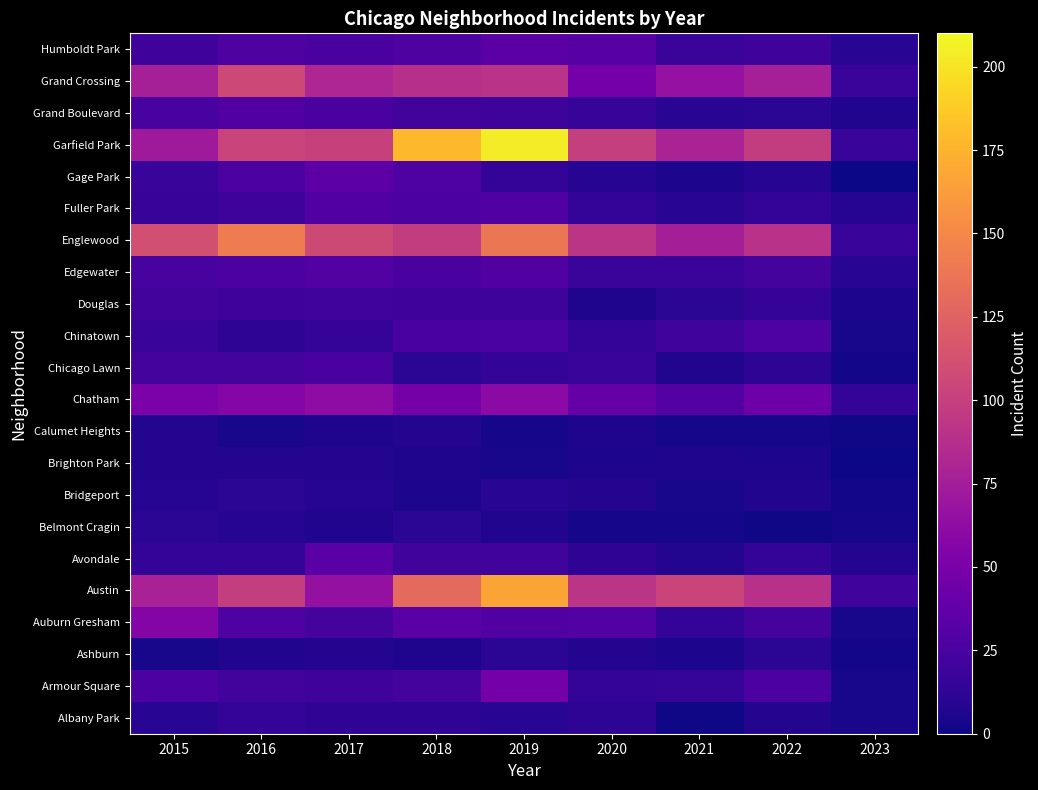

What is the total value across all series at 2021?

517